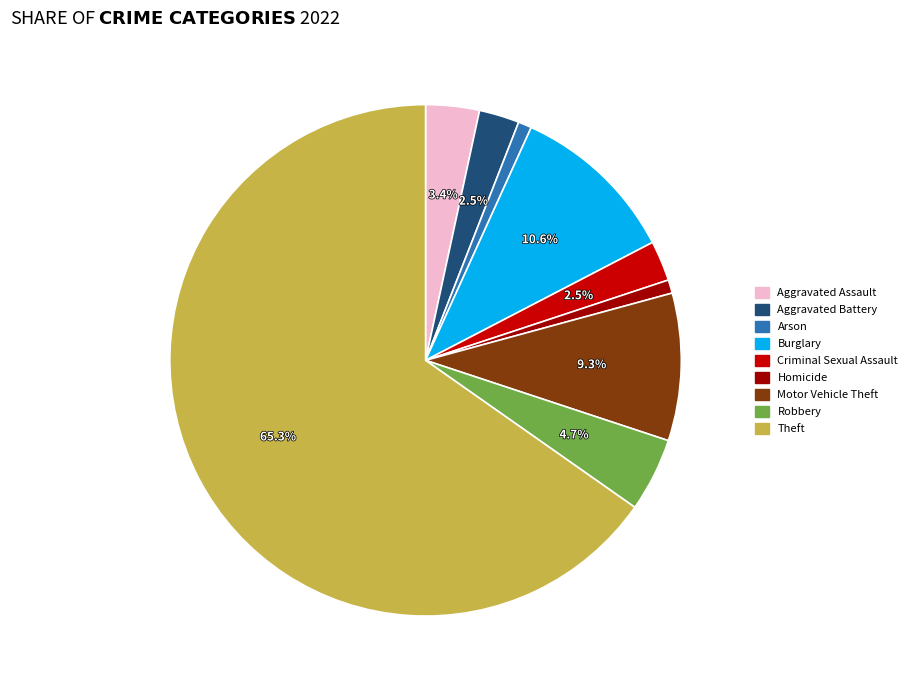

Which category has the biggest portion of the pie?

Theft